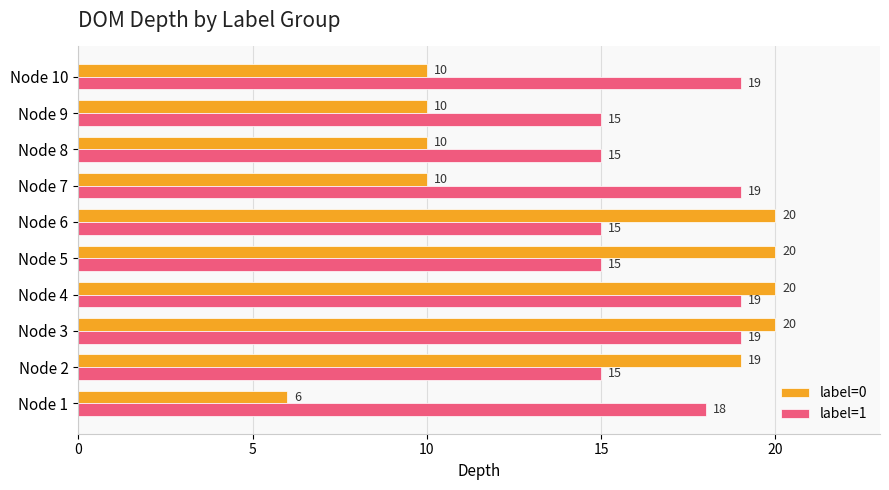

What is the lowest value of the label=0 series?

6